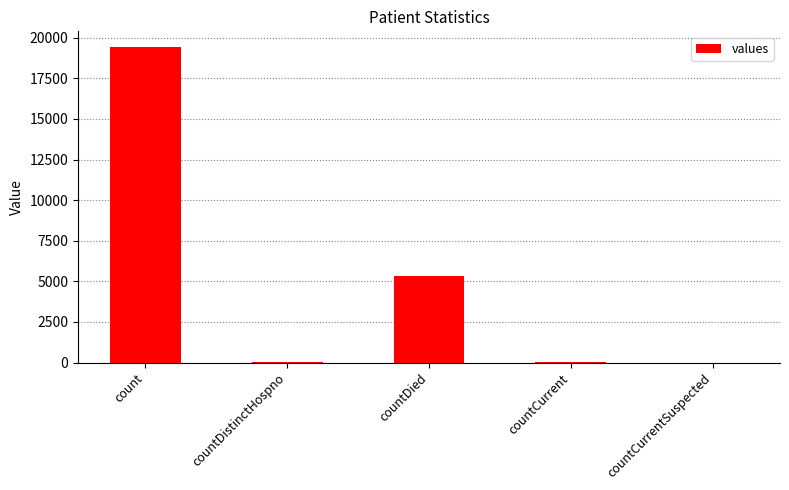

What is the change in value from countDied to countCurrentSuspected?

-5357